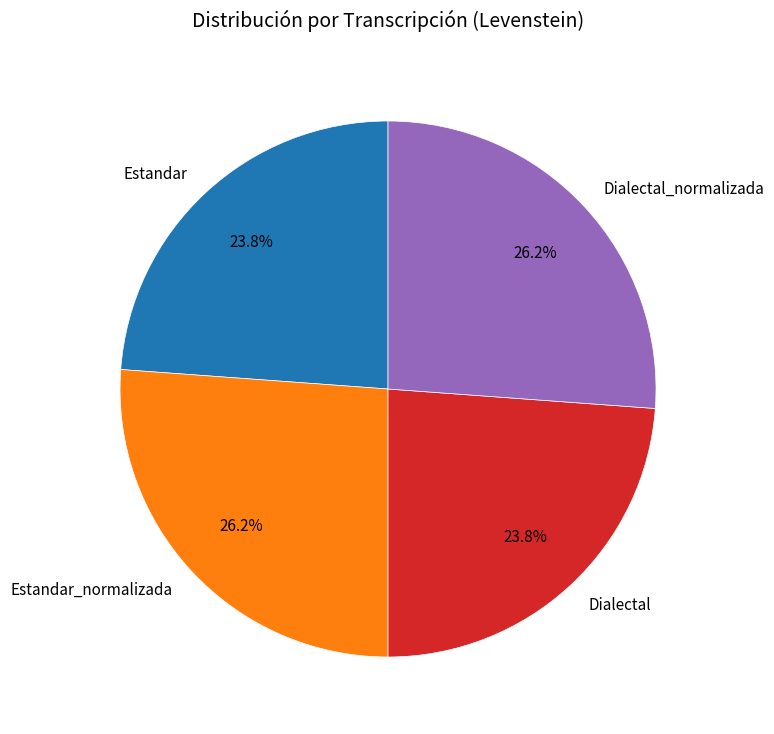

What is the ratio of the value at Dialectal_normalizada to the value at Dialectal?

1.1